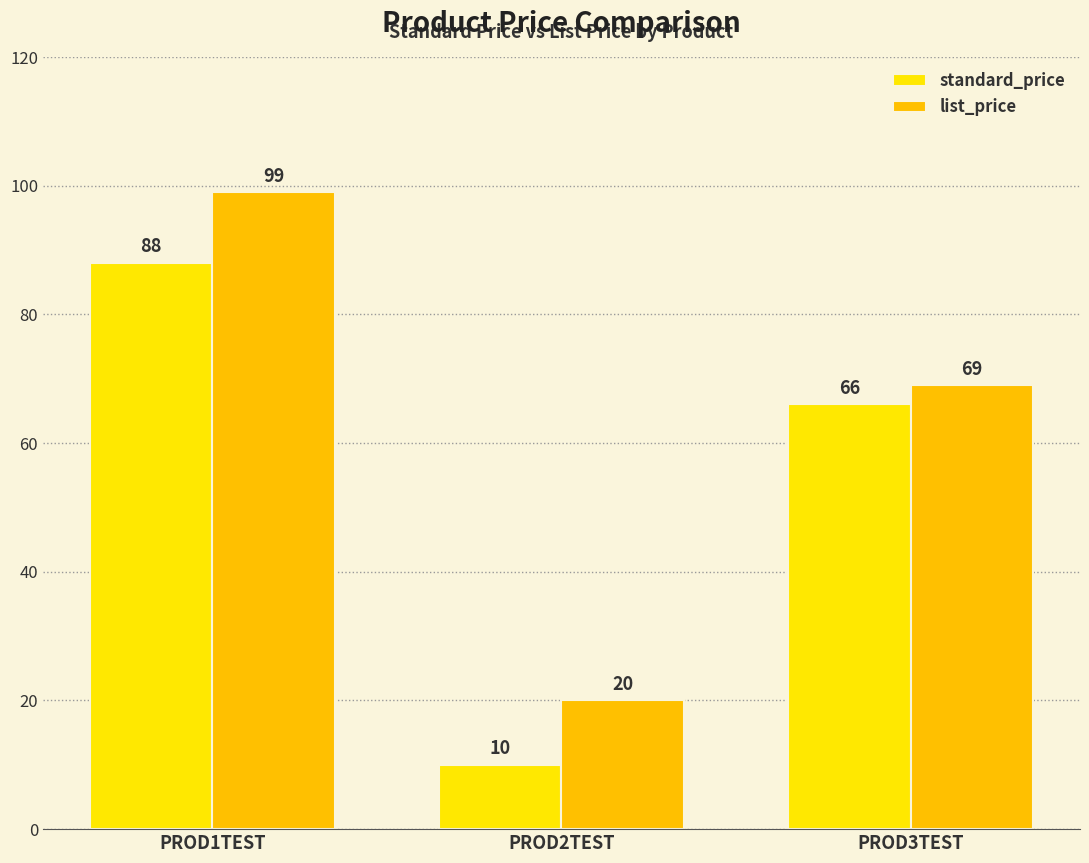

At which label does standard_price first exceed 66?

PROD1TEST